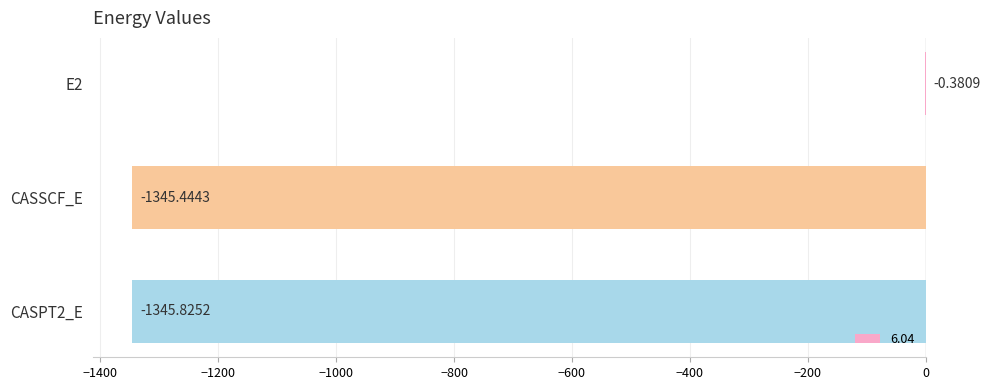

What is the sum of all values?

-2691.7